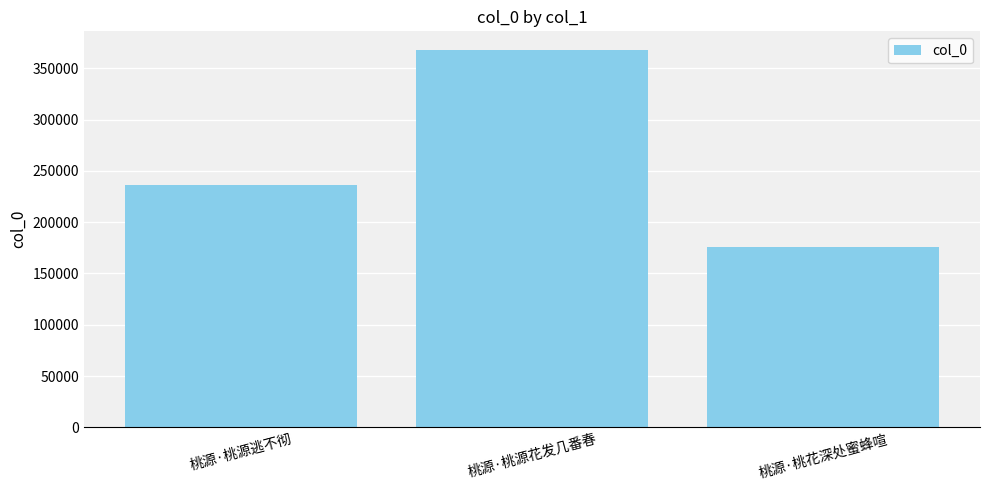

What is the difference between the values at 桃源·桃花深处蜜蜂喧 and 桃源·桃源逃不彻?

60778